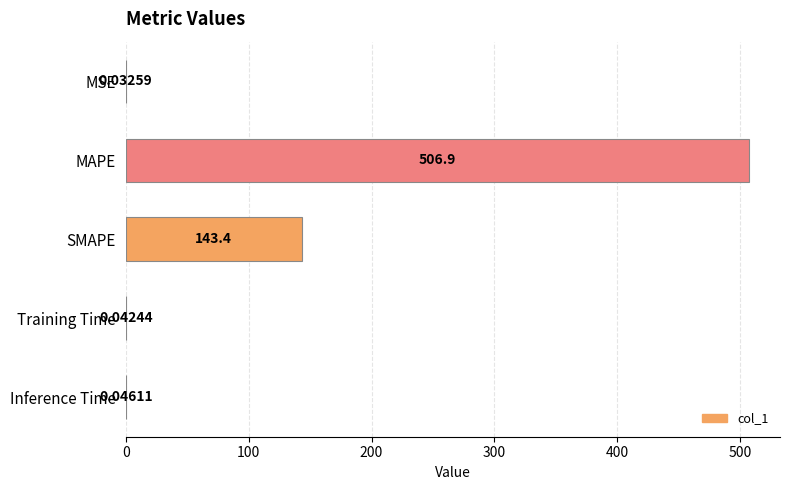

What is the sum of the values at Inference Time and SMAPE?

143.5